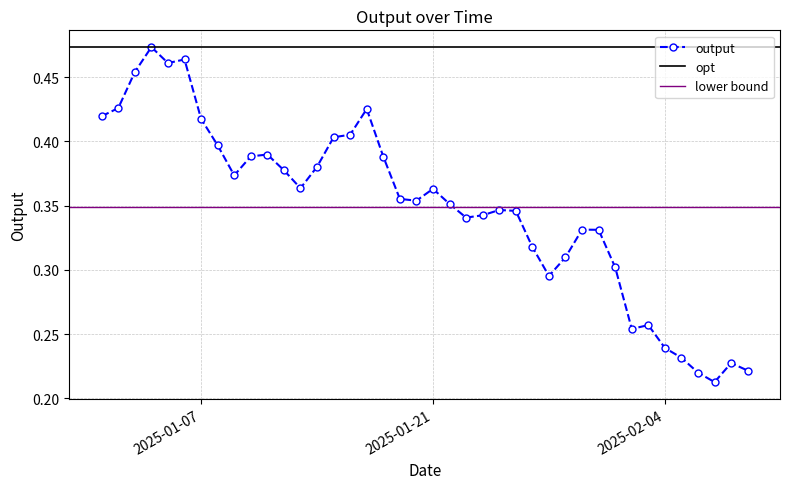

Reading left to right, transcribe all the data shown in this chart.

2025-01-01=0.4	2025-01-02=0.4	2025-01-03=0.5	2025-01-04=0.5	2025-01-05=0.5	2025-01-06=0.5	2025-01-07=0.4	2025-01-08=0.4	2025-01-09=0.4	2025-01-10=0.4	2025-01-11=0.4	2025-01-12=0.4	2025-01-13=0.4	2025-01-14=0.4	2025-01-15=0.4	2025-01-16=0.4	2025-01-17=0.4	2025-01-18=0.4	2025-01-19=0.4	2025-01-20=0.4	2025-01-21=0.4	2025-01-22=0.4	2025-01-23=0.3	2025-01-24=0.3	2025-01-25=0.3	2025-01-26=0.3	2025-01-27=0.3	2025-01-28=0.3	2025-01-29=0.3	2025-01-30=0.3	2025-01-31=0.3	2025-02-01=0.3	2025-02-02=0.3	2025-02-03=0.3	2025-02-04=0.2	2025-02-05=0.2	2025-02-06=0.2	2025-02-07=0.2	2025-02-08=0.2	2025-02-09=0.2